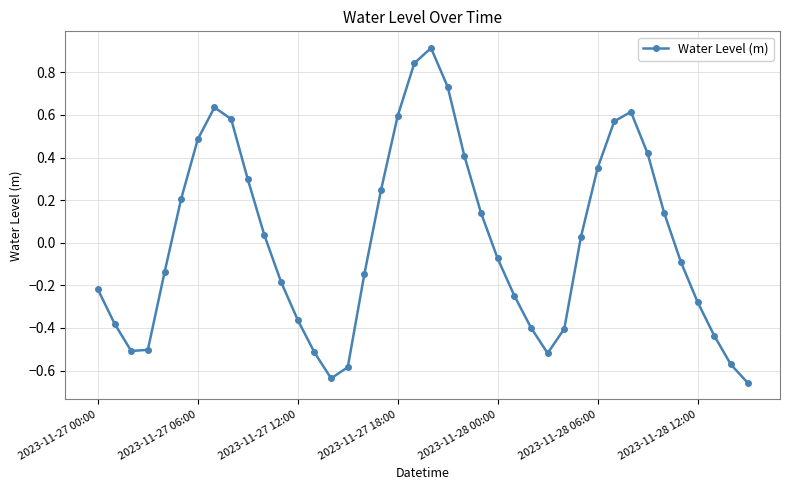

What is the maximum value shown in the chart?

0.9